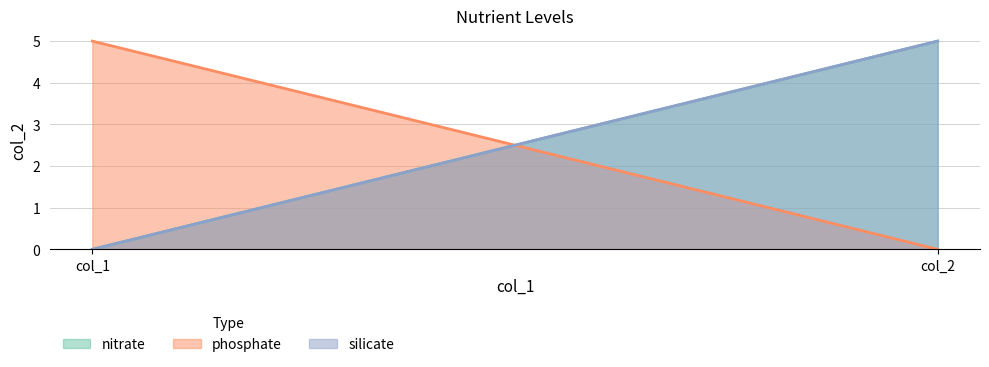

How many positive values does the nitrate series have?

1